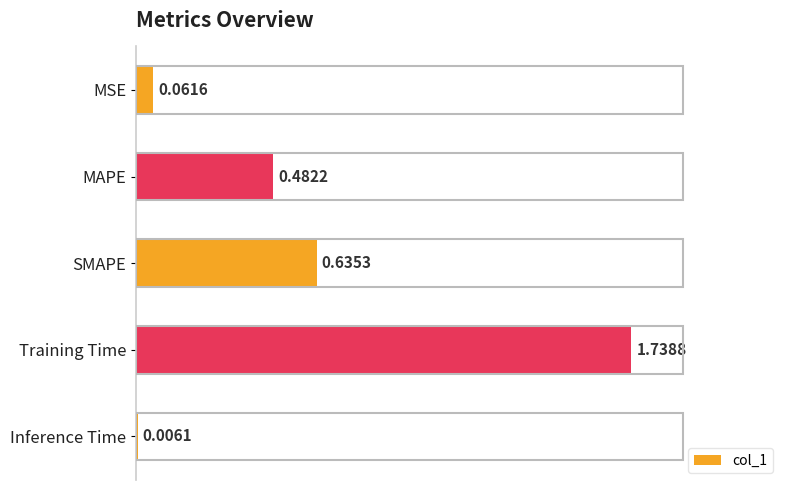

Where is the data nearest to the value 0?

Inference Time